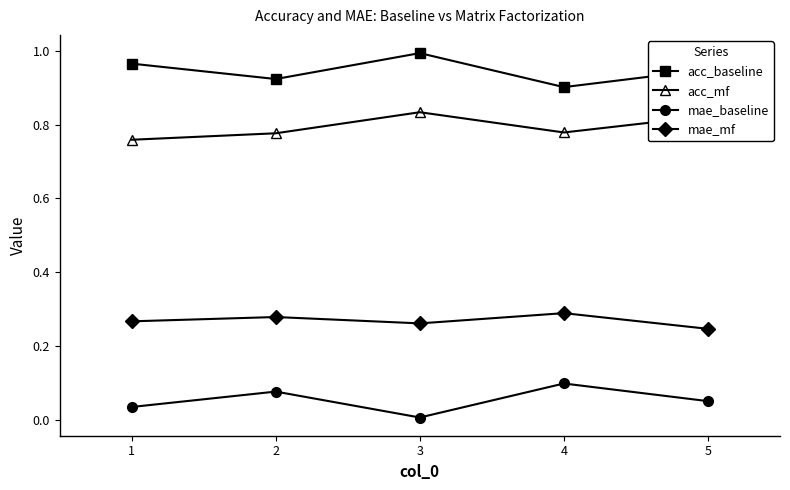

Count the number of categories in the chart.

5